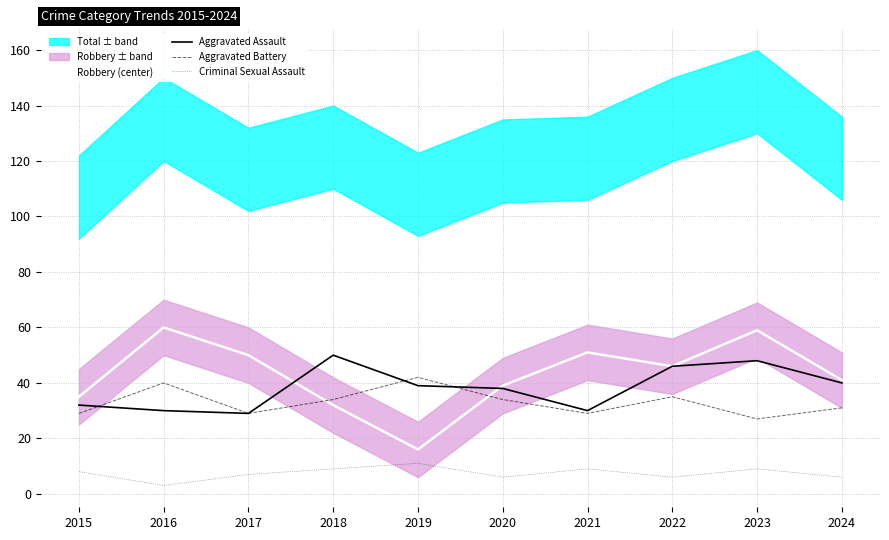

What is the total value across all series at 2022?

133